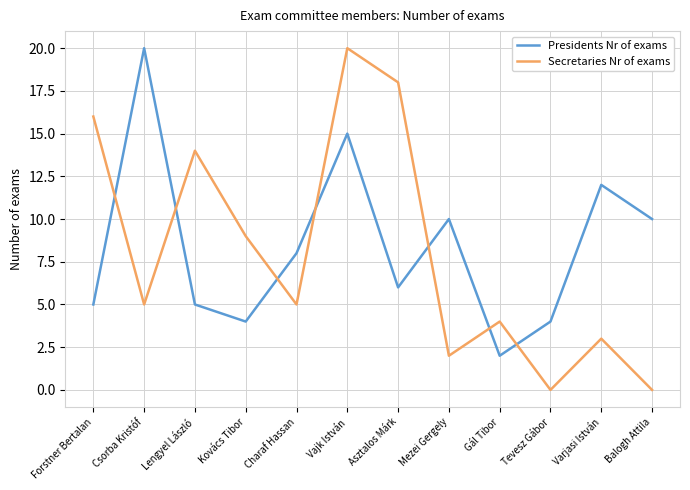

Which series ends up on top after the final intersection of Presidents Nr of exams and Secretaries Nr of exams?

Presidents Nr of exams